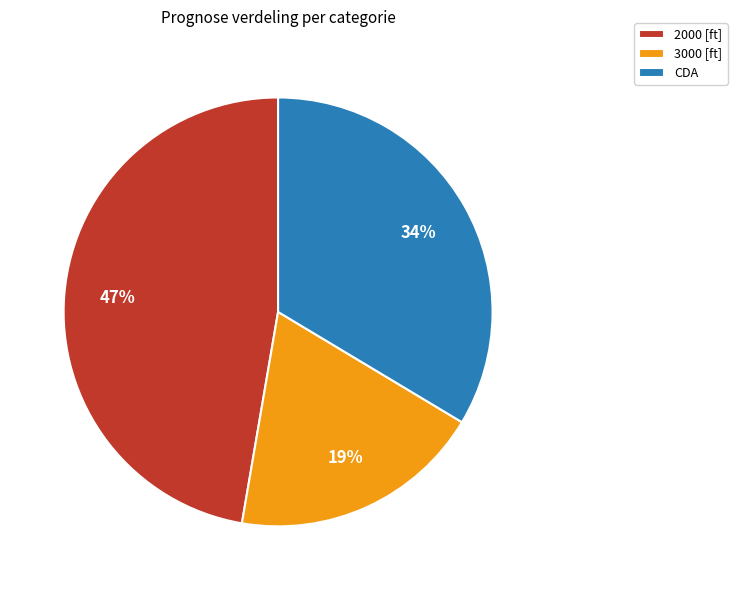

Is it true that CDA is 45% of the pie?

False